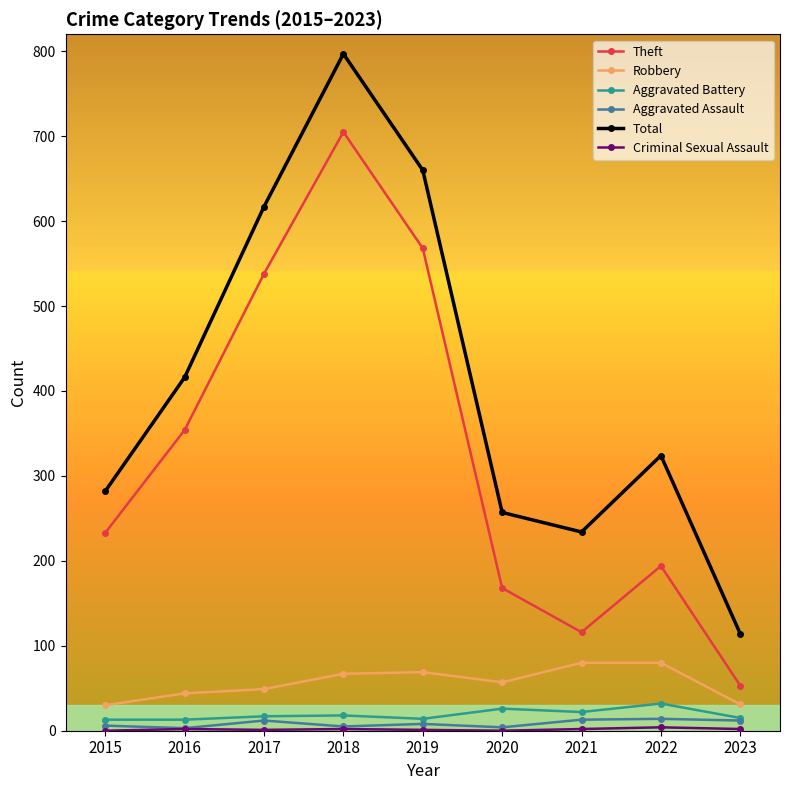

What is the greatest value displayed?

797